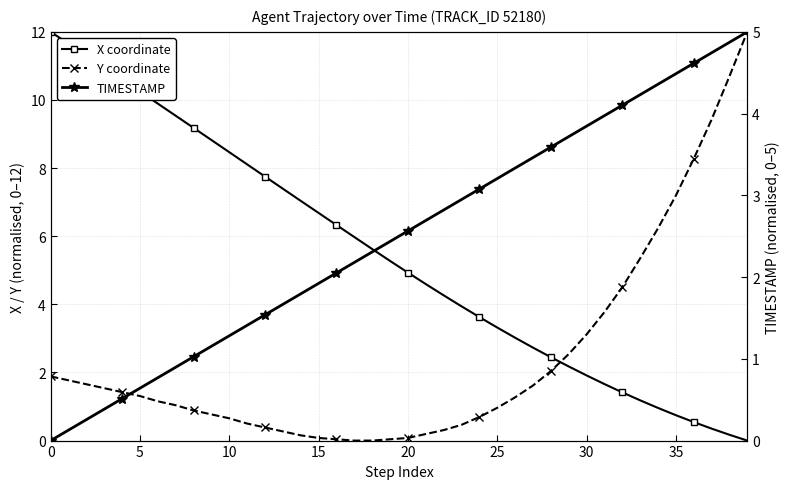

What are all the series names shown in the legend?

X coordinate, Y coordinate, TIMESTAMP